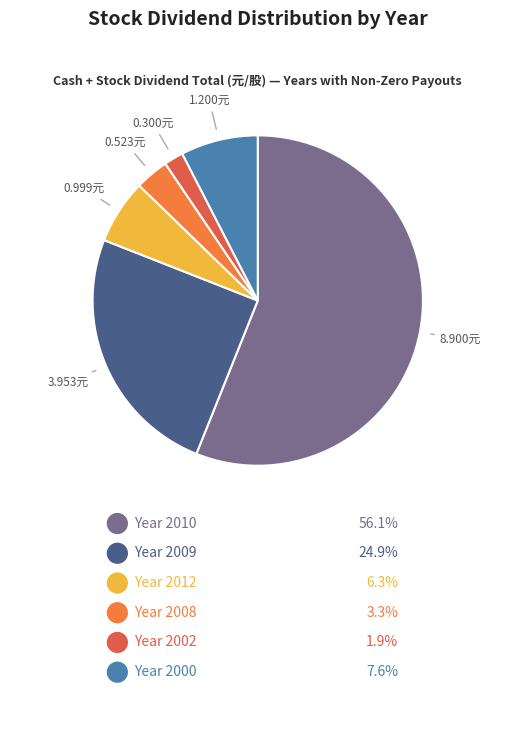

How many segments does this pie chart have?

6